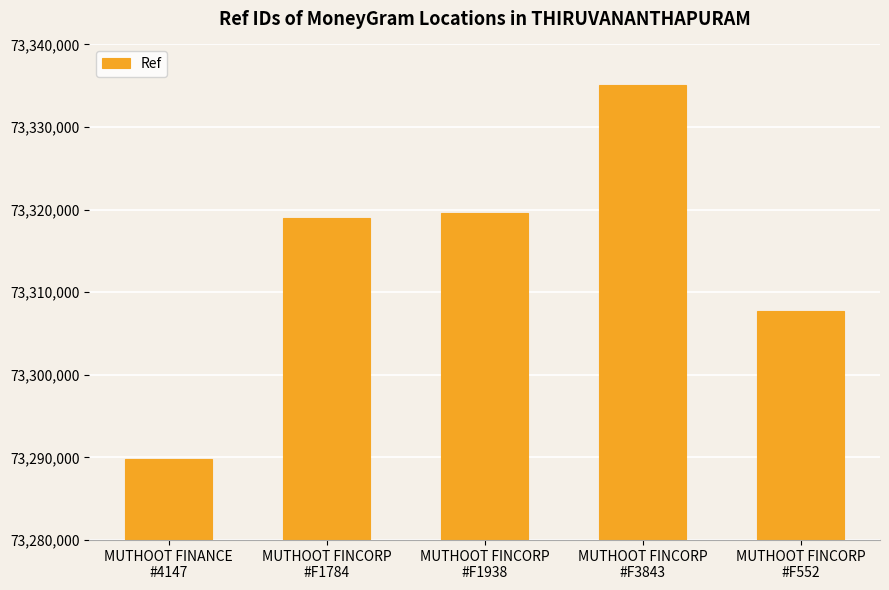

Rank the categories by value from highest to lowest.

MUTHOOT FINCORP
#F3843, MUTHOOT FINCORP
#F1938, MUTHOOT FINCORP
#F1784, MUTHOOT FINCORP
#F552, MUTHOOT FINANCE
#4147